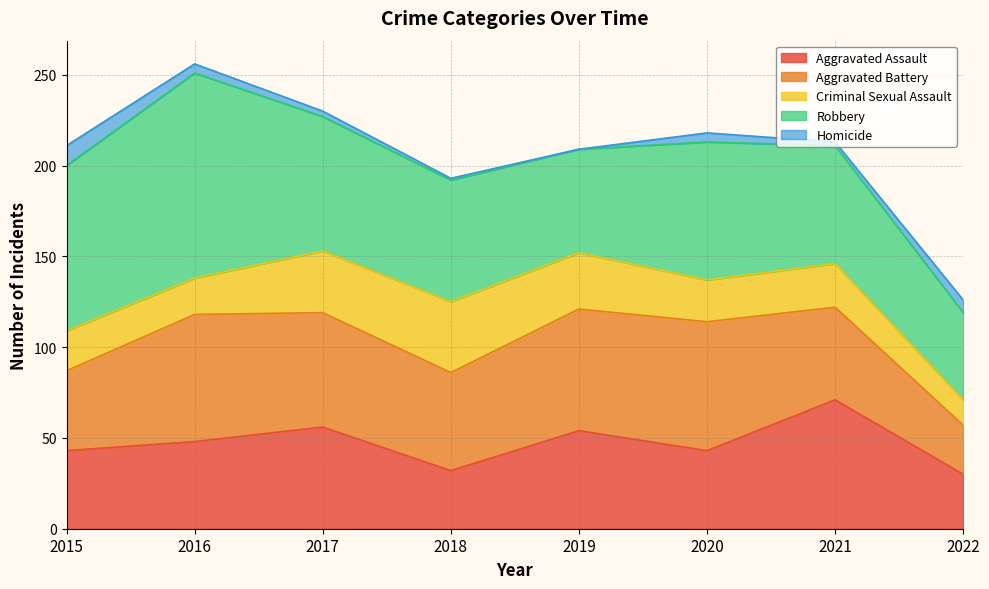

Count the number of data series in this chart.

5